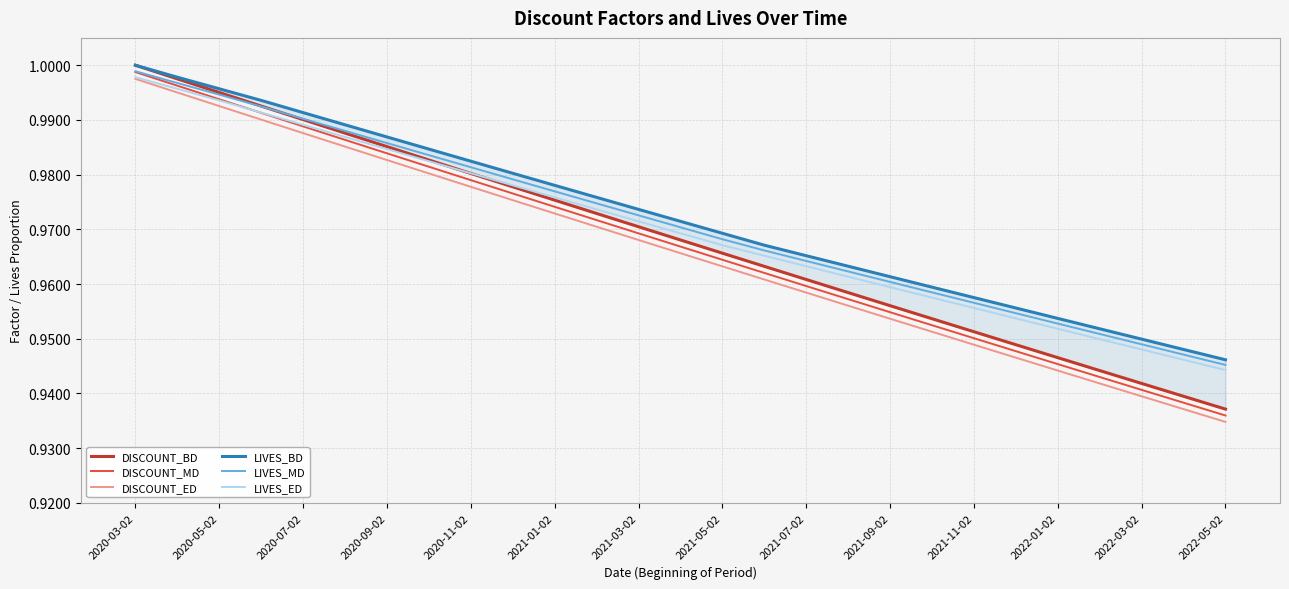

What are all the series names shown in the legend?

DISCOUNT_BD, DISCOUNT_MD, DISCOUNT_ED, LIVES_BD, LIVES_MD, LIVES_ED